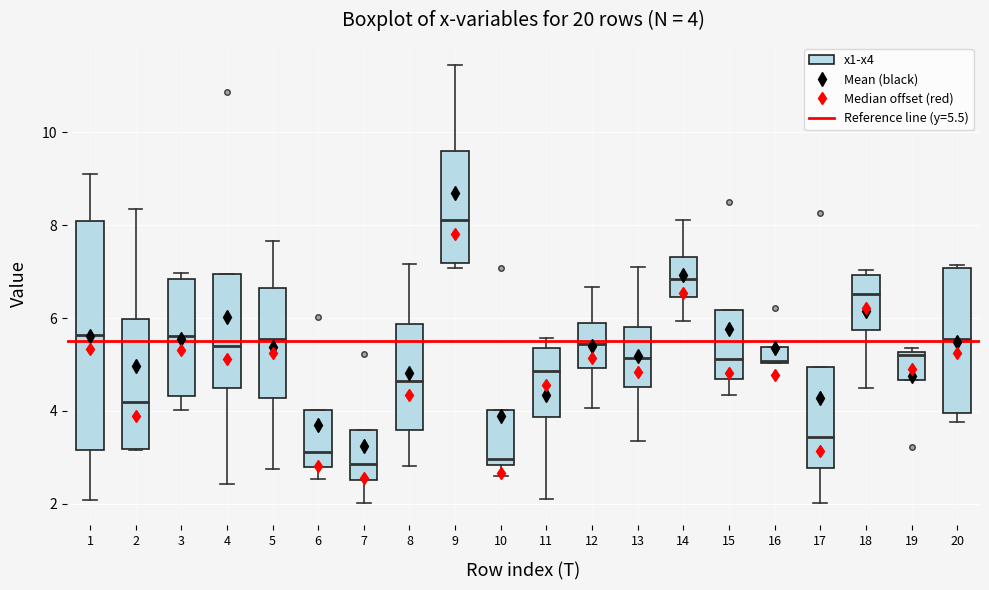

Which box is the tallest, from its lower edge to its upper edge?

1